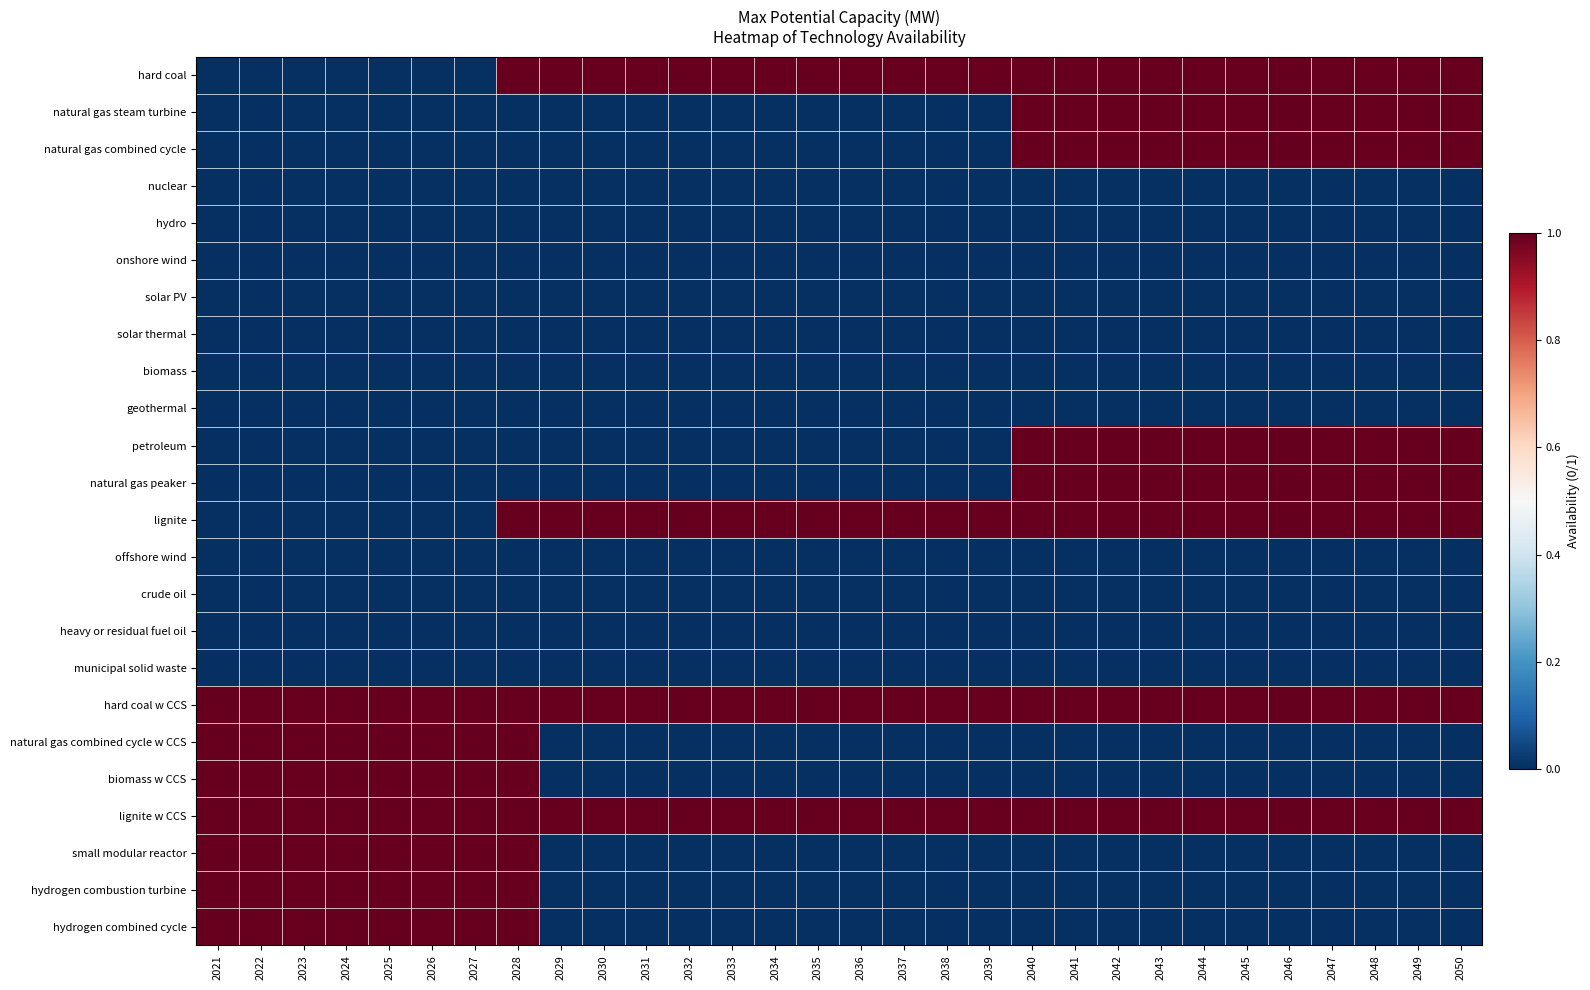

What is the difference between the highest and lowest values at 2033?

1